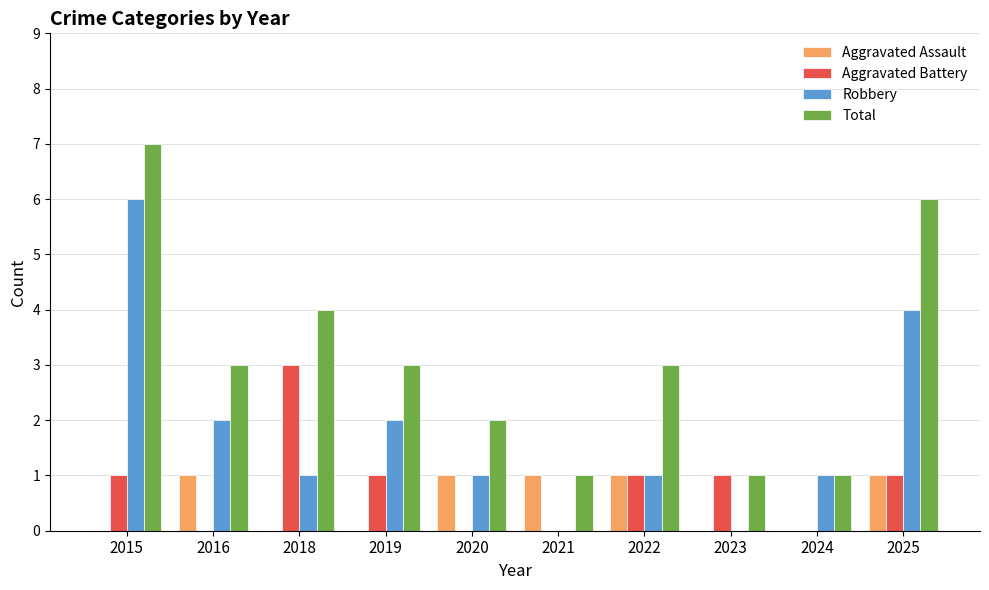

True or false: Total has a value of 1 at 2019.

False